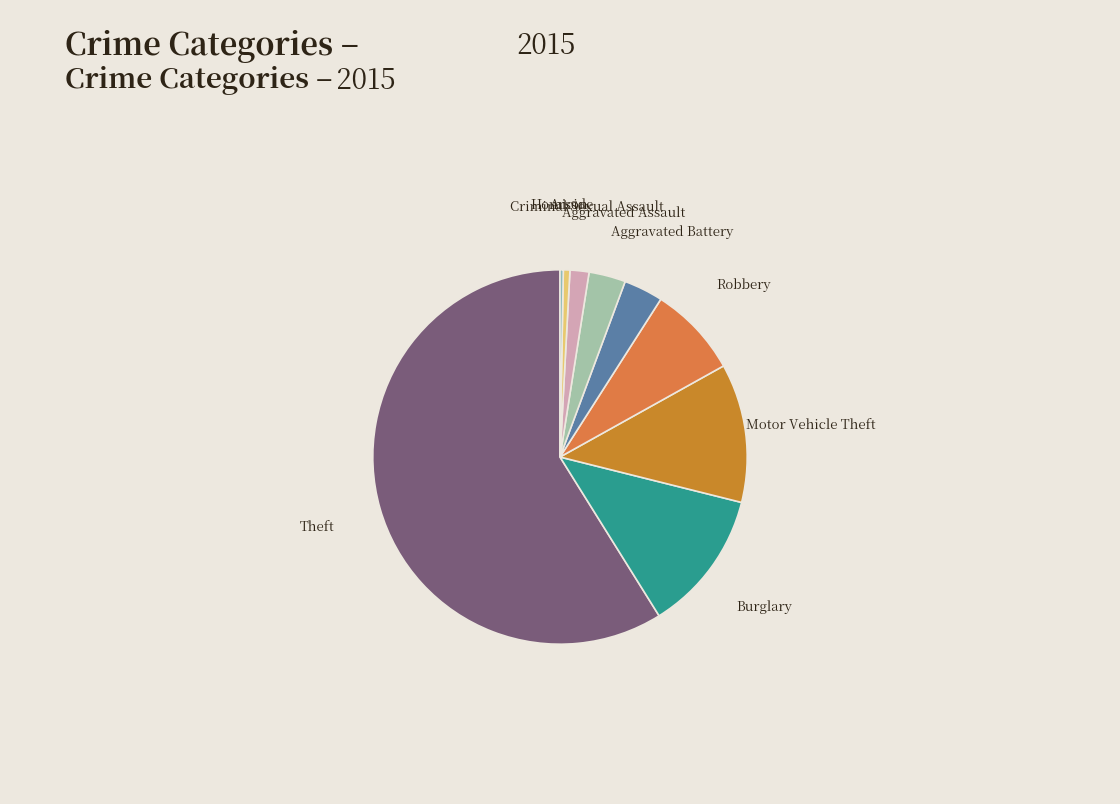

Which has a higher value, Aggravated Assault or Criminal Sexual Assault?

Aggravated Assault